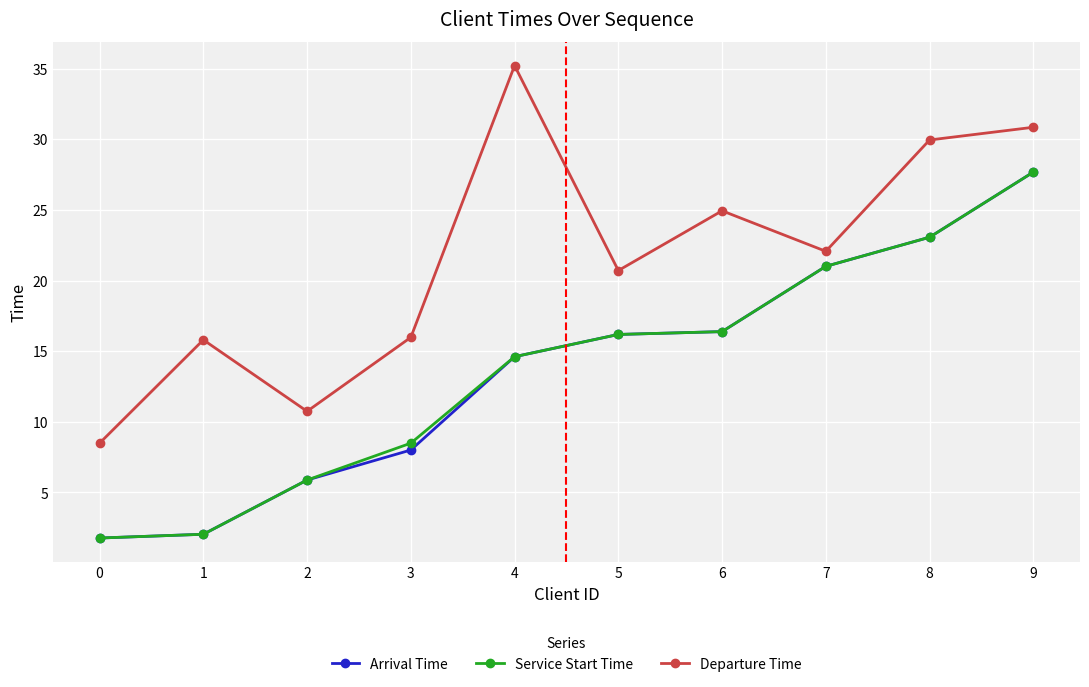

Is this an area chart (filled region under the line)?

No